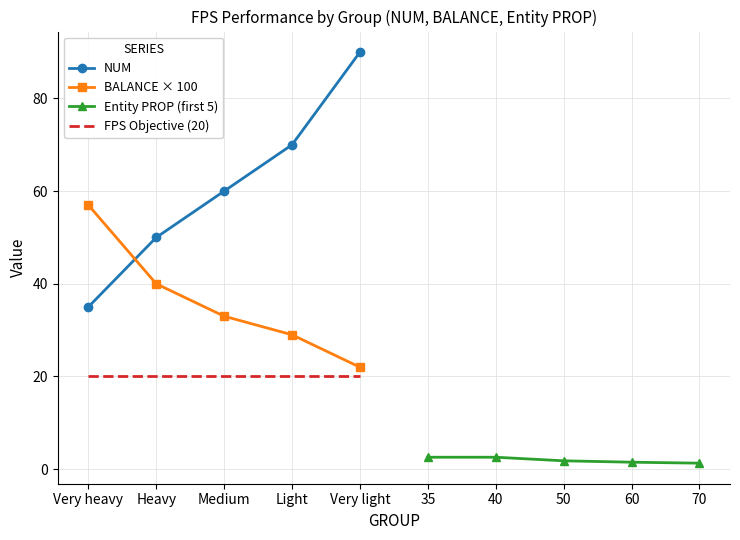

After their last crossing, which series has the higher values: BALANCE × 100 or NUM?

NUM